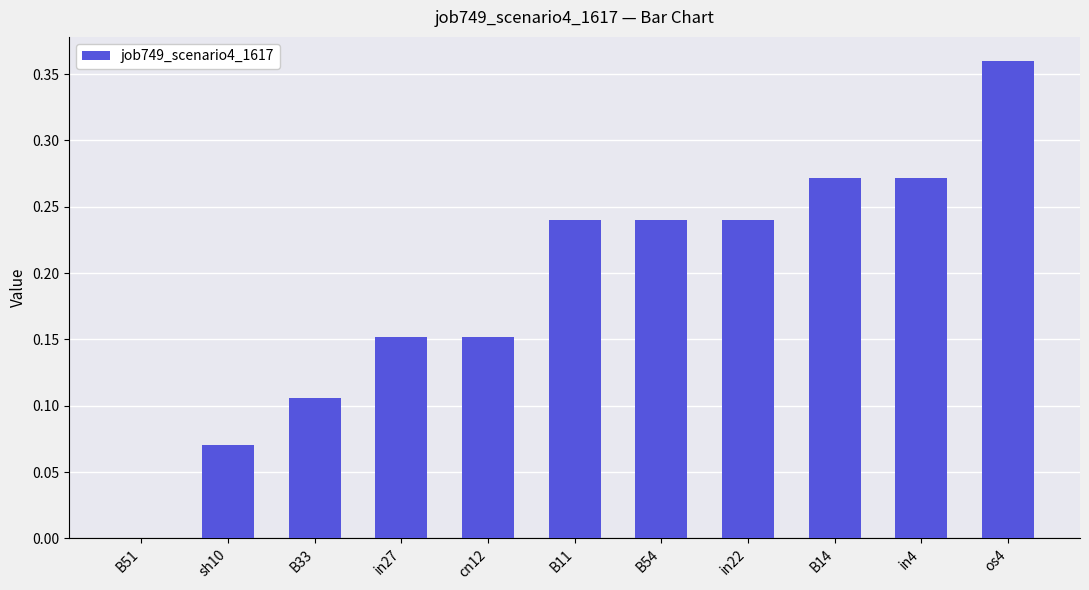

Which has a higher value, B14 or sh10?

B14